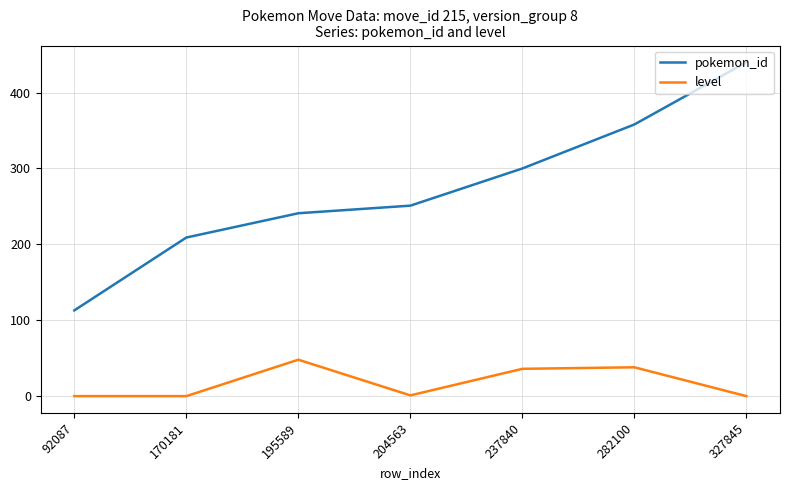

What is the difference between the highest and lowest values at 282100?

320